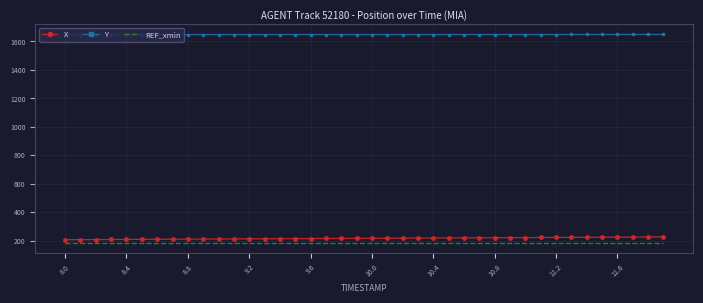

True or false: X and Y intersect in this chart.

False